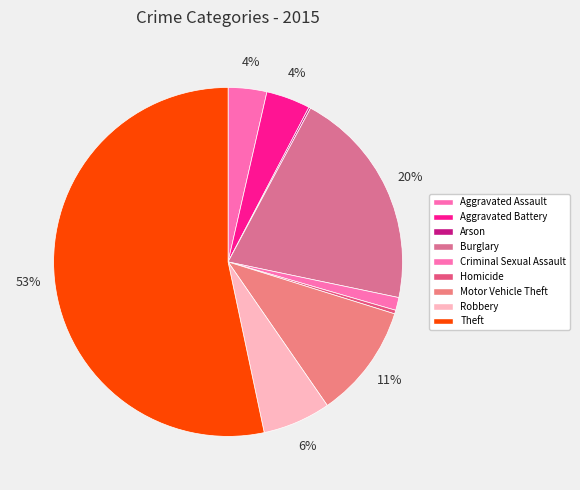

Which has a higher value, Arson or Aggravated Assault?

Aggravated Assault